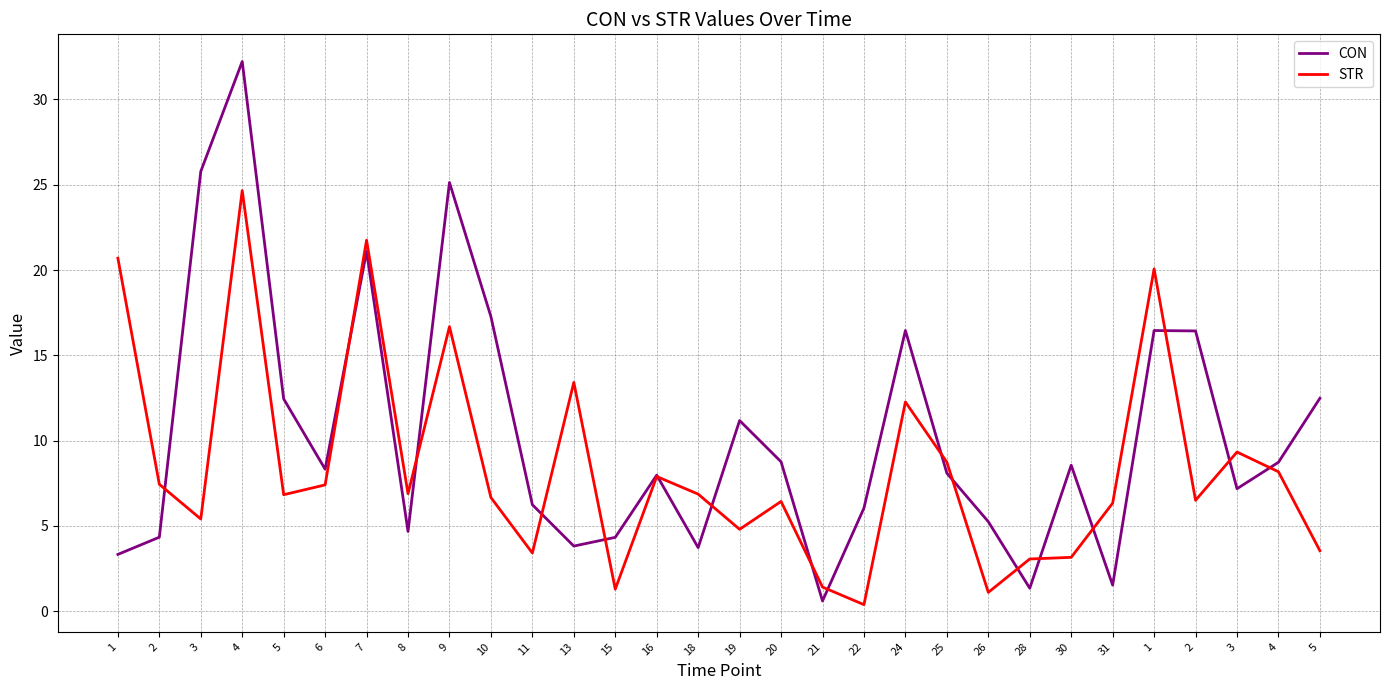

What are all the series names shown in the legend?

CON, STR